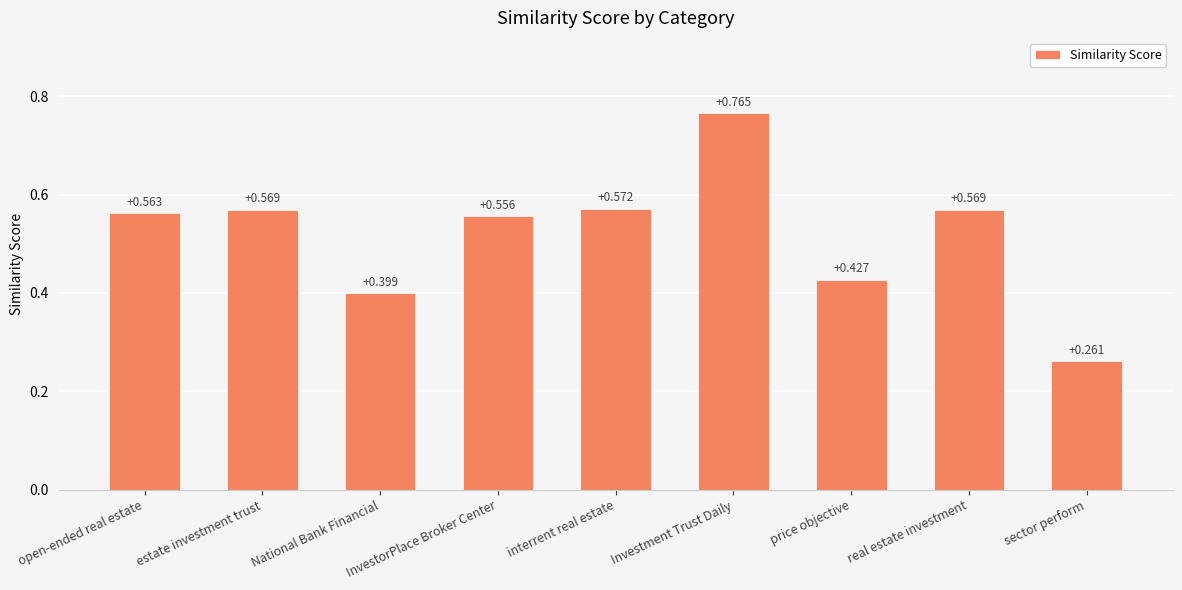

Which has a higher value, InvestorPlace Broker Center or Investment Trust Daily?

Investment Trust Daily